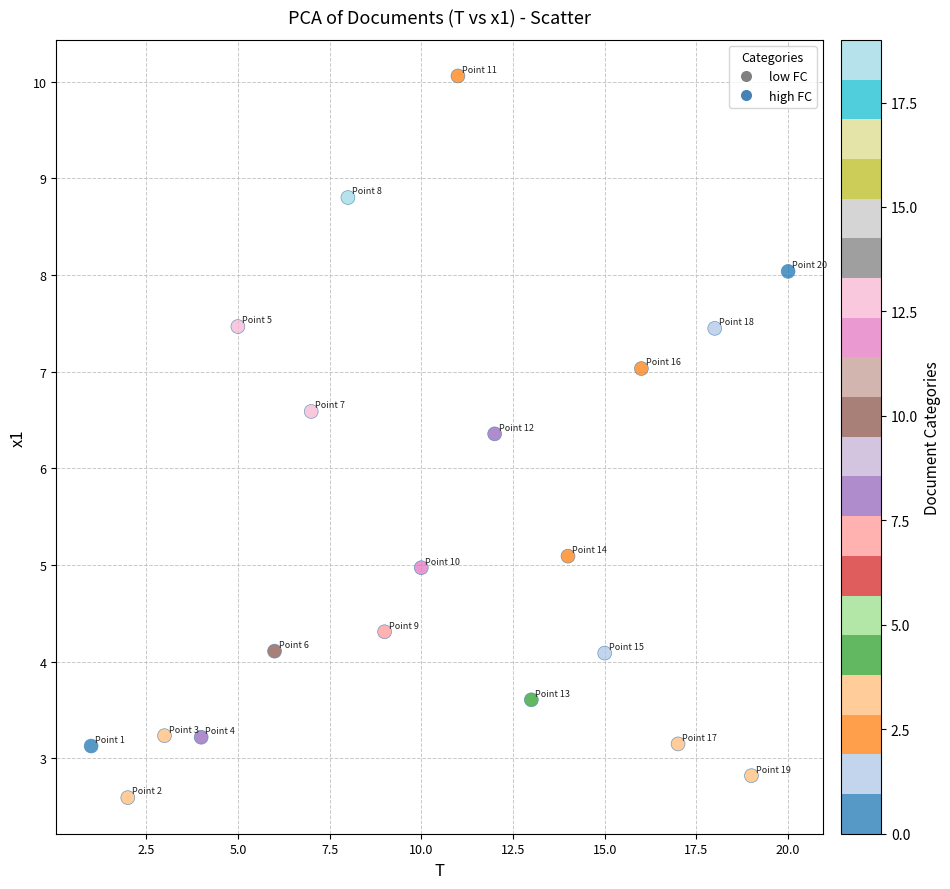

What Y value in the scatter plot is closest to 6?

6.4